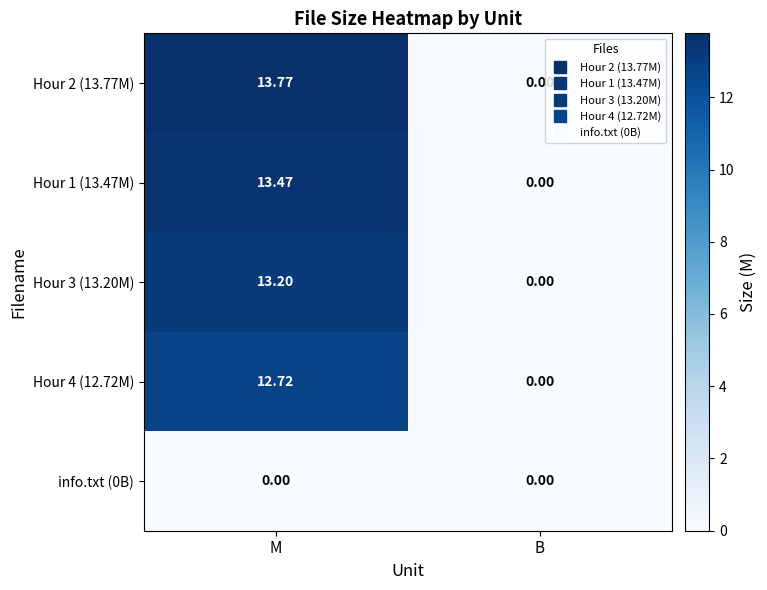

Is the value of Hour 1 (13.47M) at M greater than the value of Hour 3 (13.20M) at B?

Yes